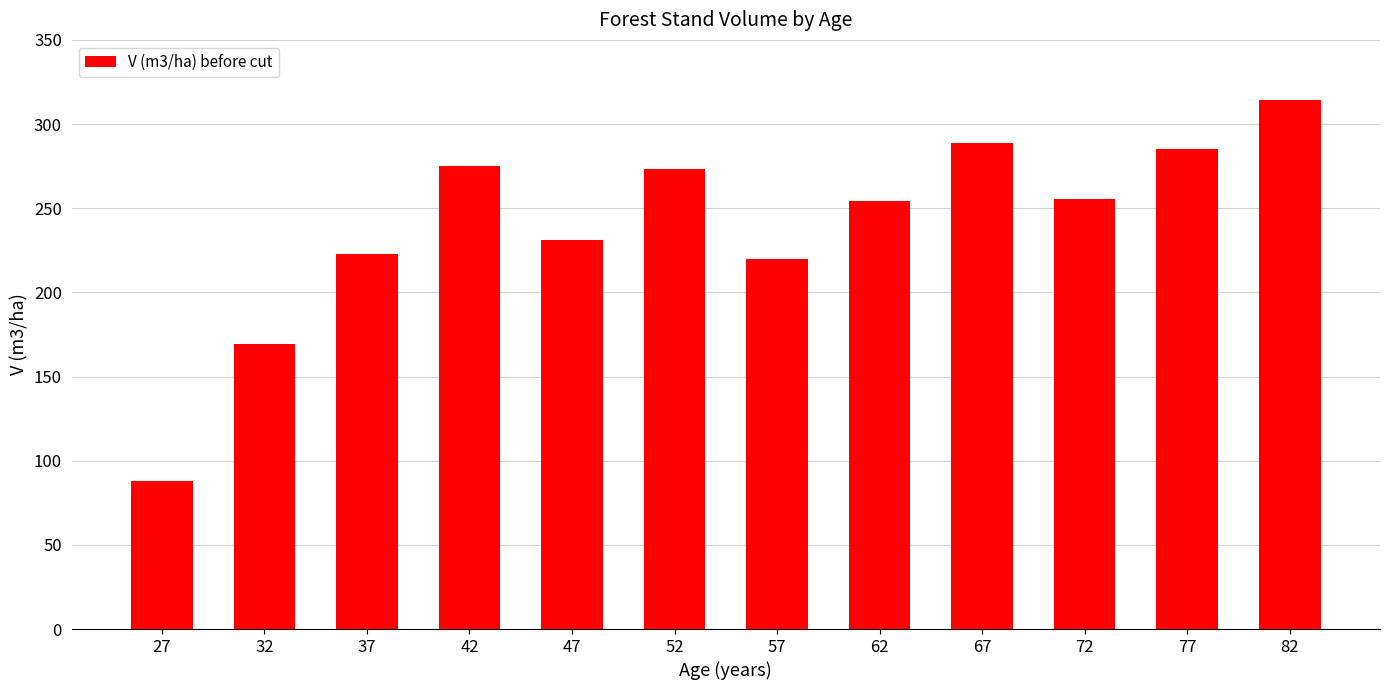

What is the ratio of the value at 37 to the value at 72?

0.9